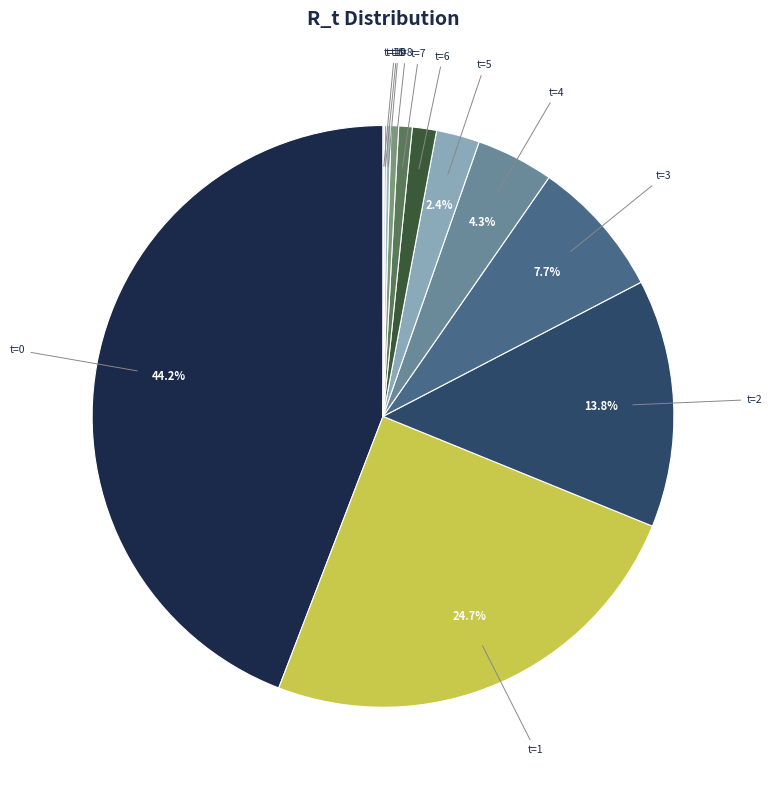

Does t=0 account for over 50% of the chart?

No